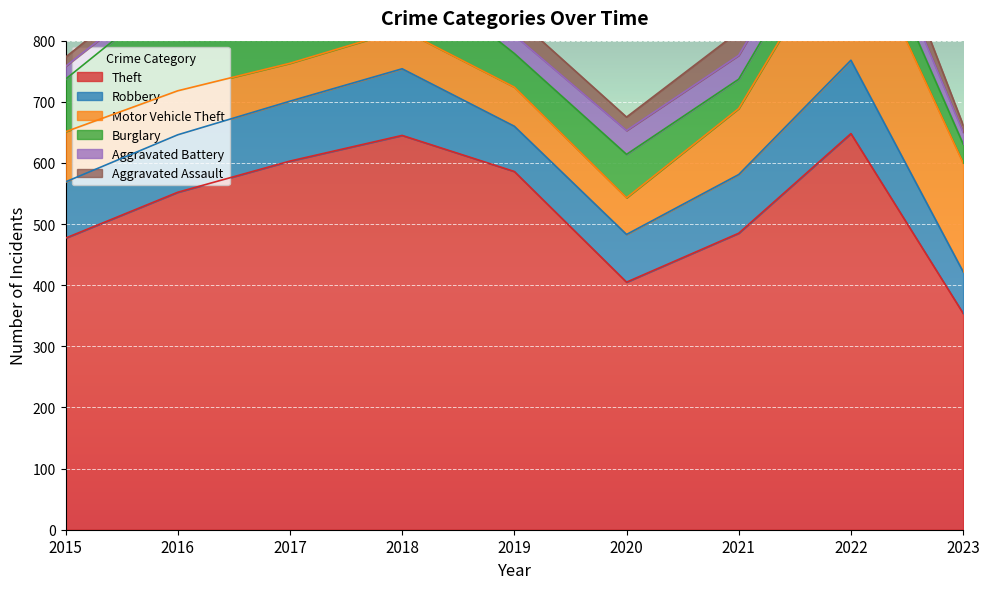

What is the spread (max minus min) of values at 2021?

446